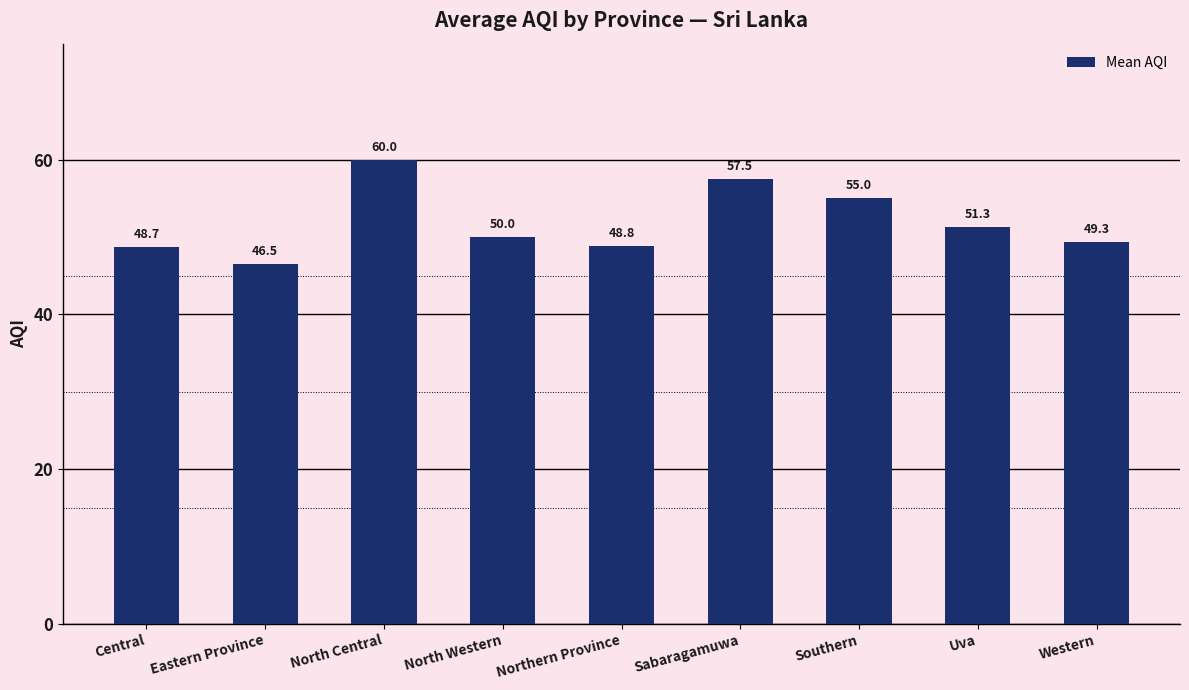

List the labels in order of value, smallest first.

Eastern Province, Central, Northern Province, Western, North Western, Uva, Southern, Sabaragamuwa, North Central